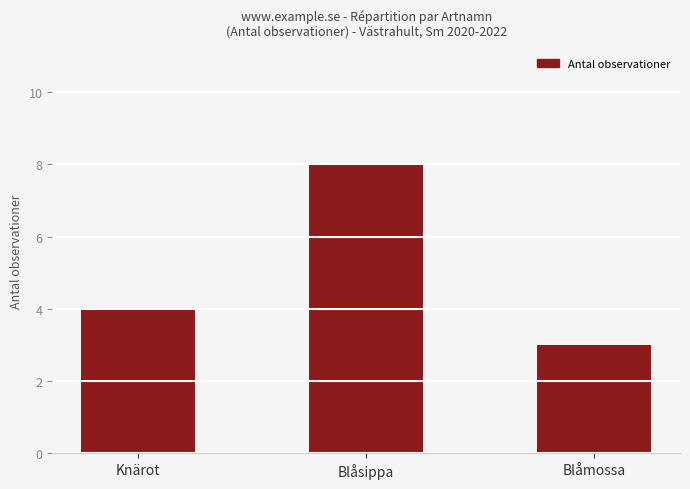

What is the ratio of the value at Knärot to the value at Blåsippa?

0.5